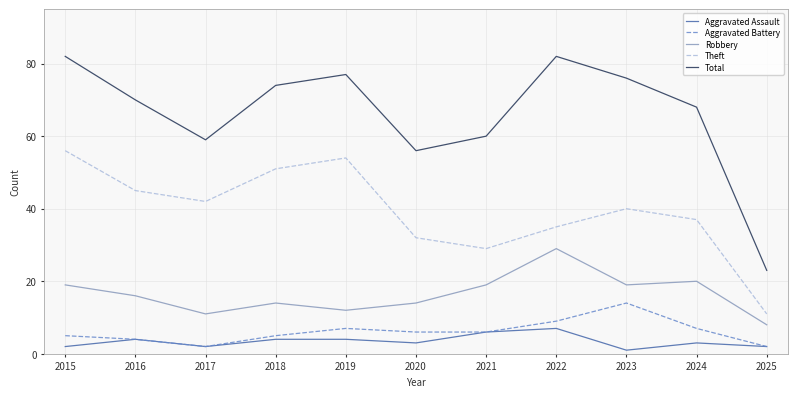

At how many categories does at least one series exceed 7?

11